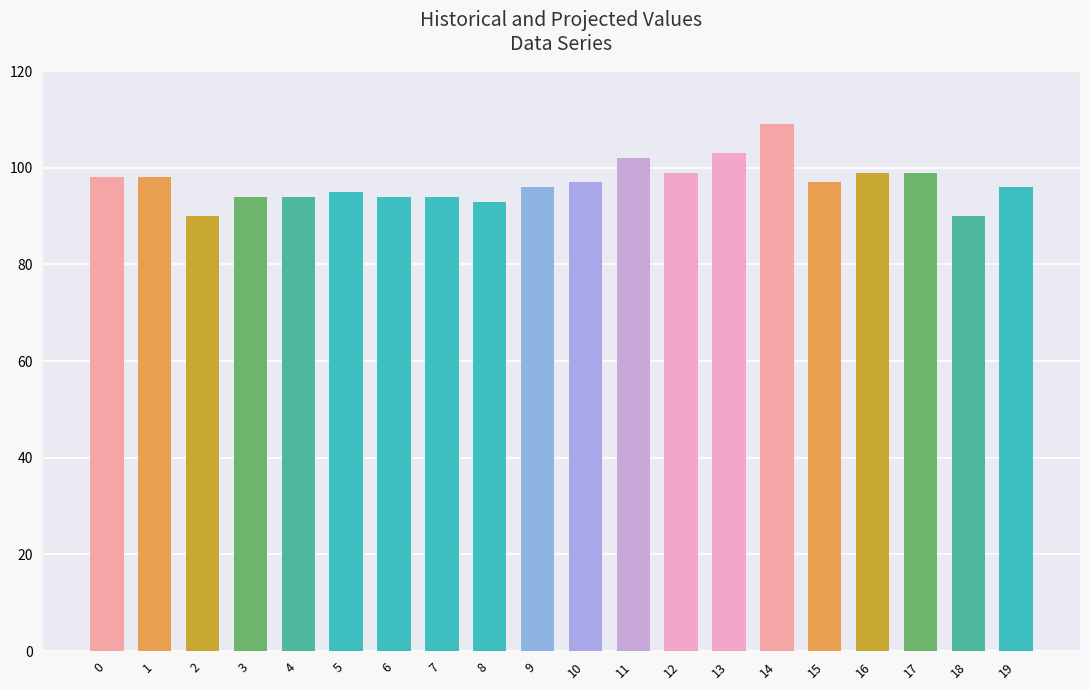

How many data points does each series have?

20